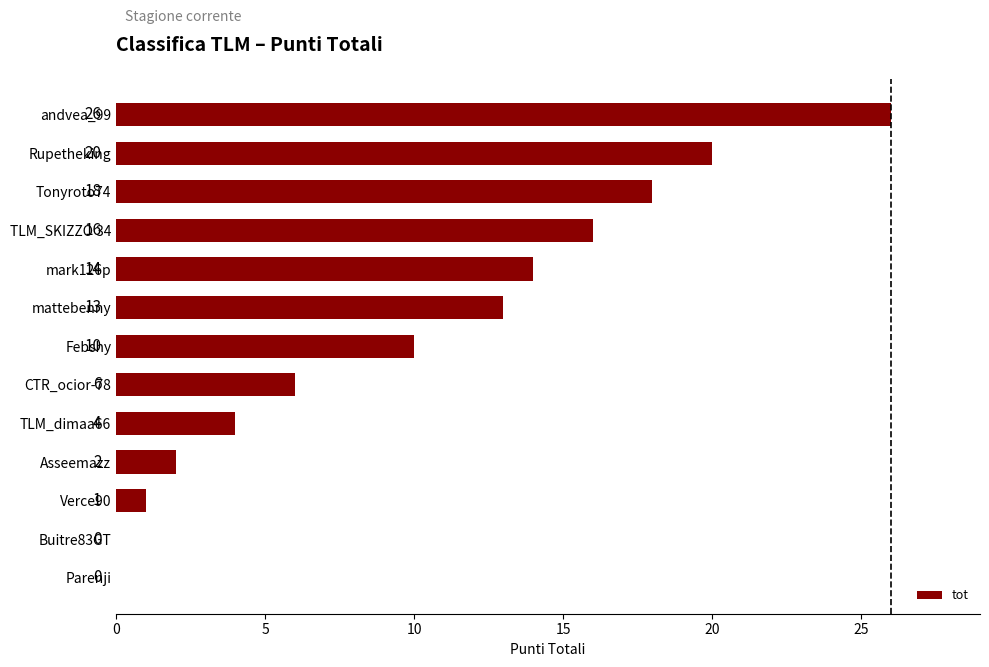

At which category does the chart reach its peak across all series?

andvea_99